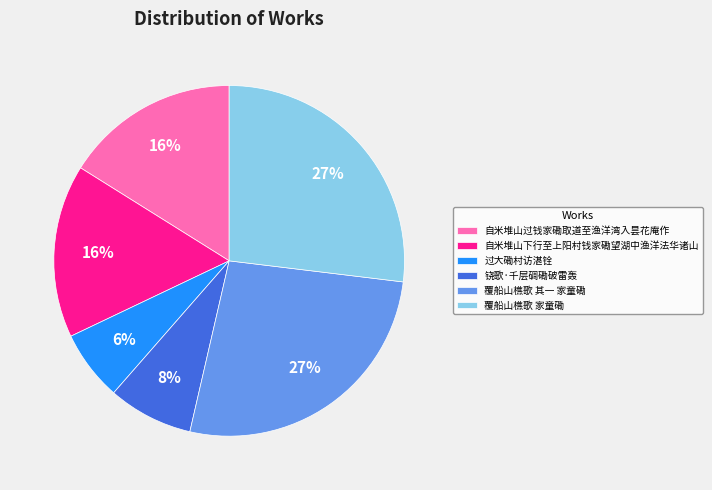

Does 铙歌·千层碉磡破雷轰 account for over 50% of the chart?

No